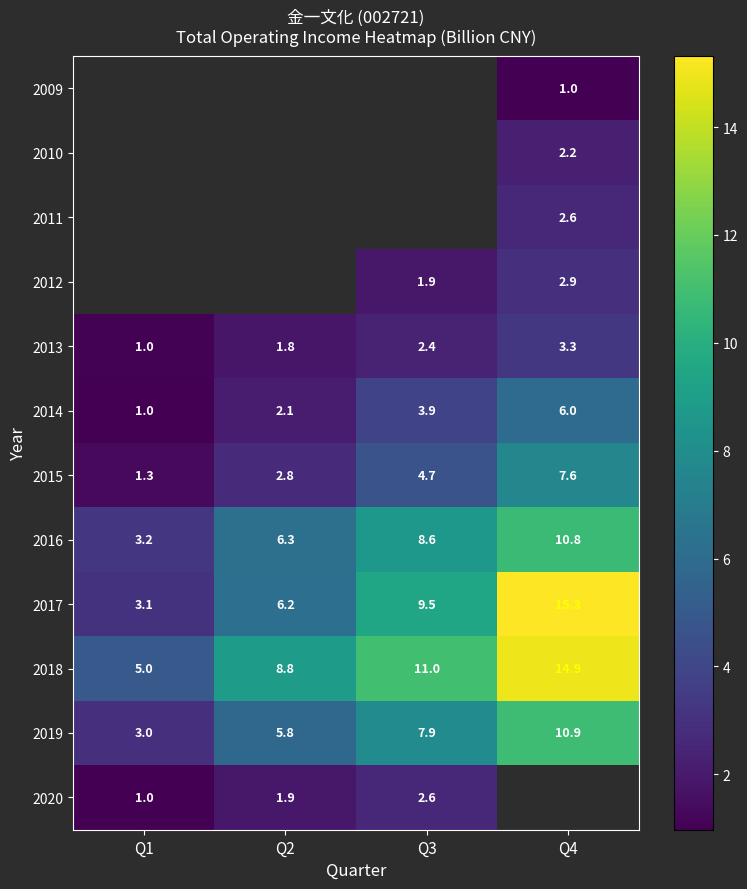

Which category has the lowest value in the 2019 series?

Q1